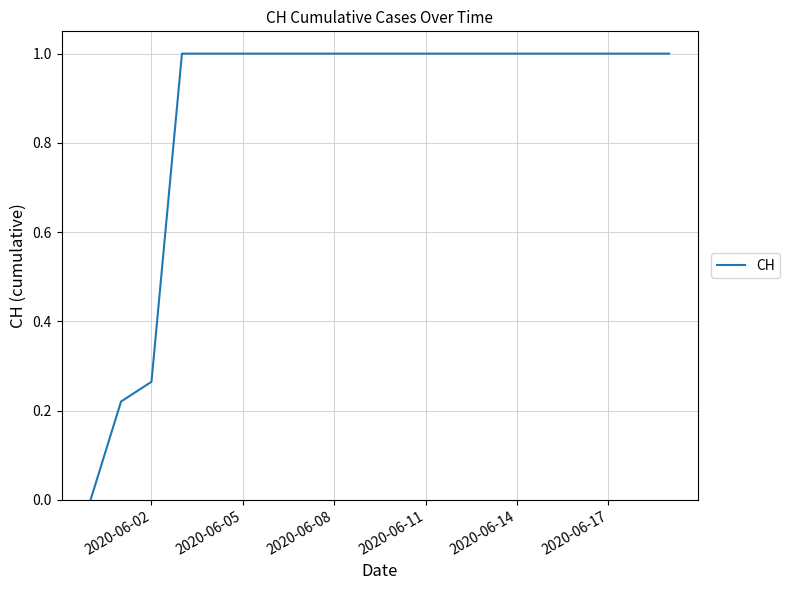

What is the difference between the maximum and minimum values?

1.0